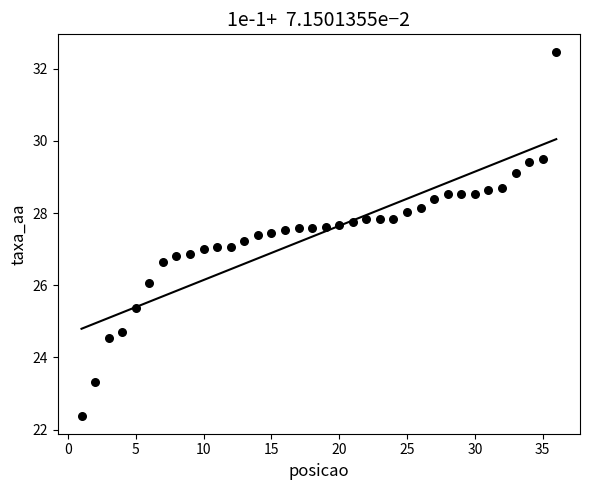

What is the range of Y values (max minus min)?

10.1